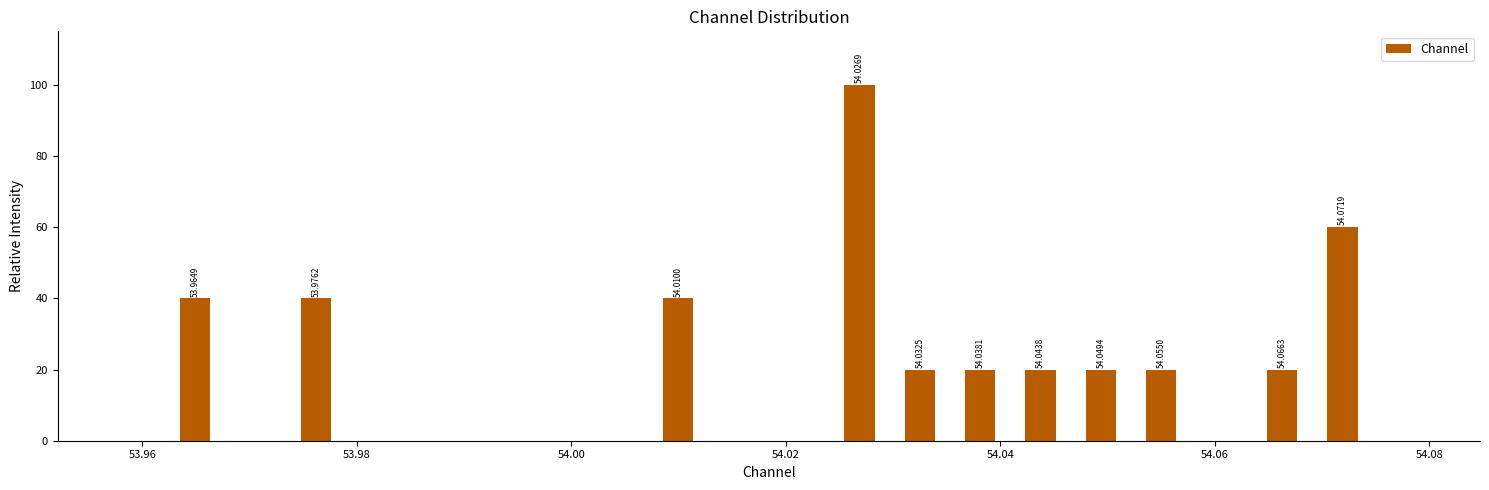

Around what value on the x-axis is the tallest bar? Give the approximate position of its centre, as read against the axis.

54.026